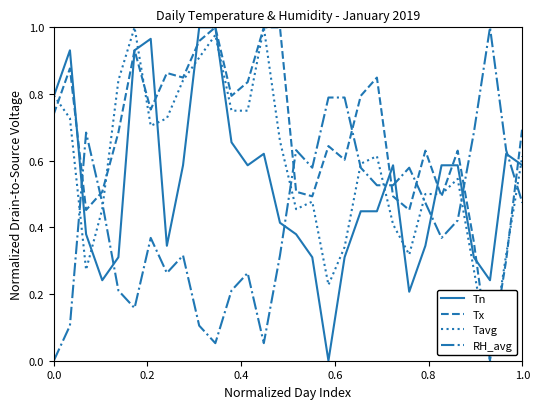

How many interior local valleys does the Tx series have?

9